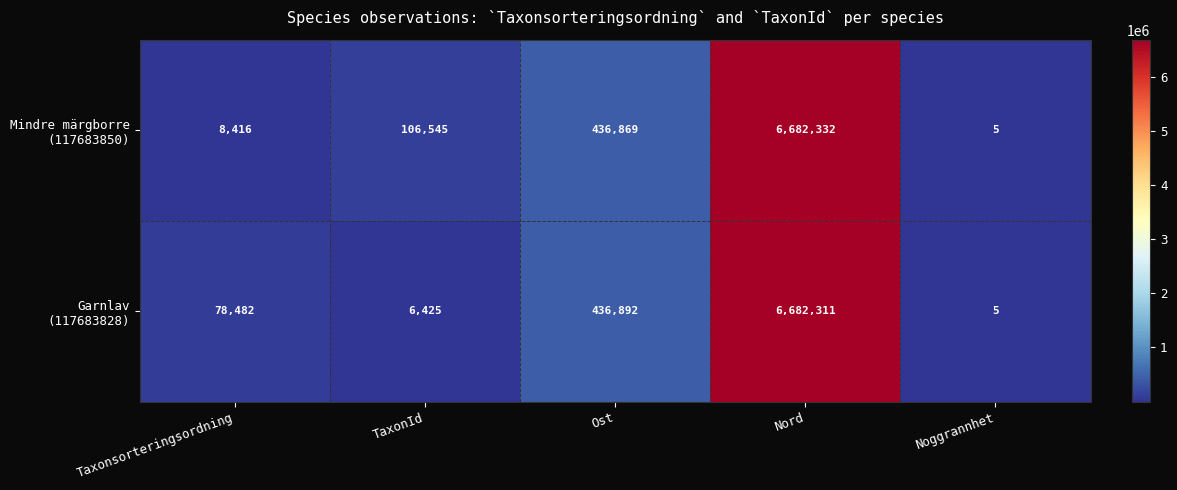

What is the spread (max minus min) of values at TaxonId?

100120